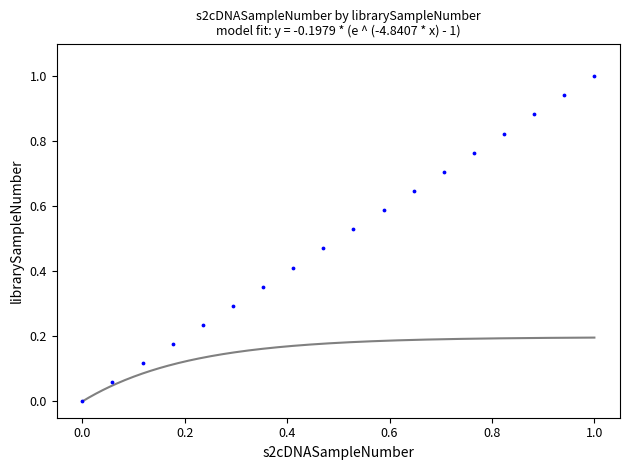

What is the range of X values (max minus min)?

1.0